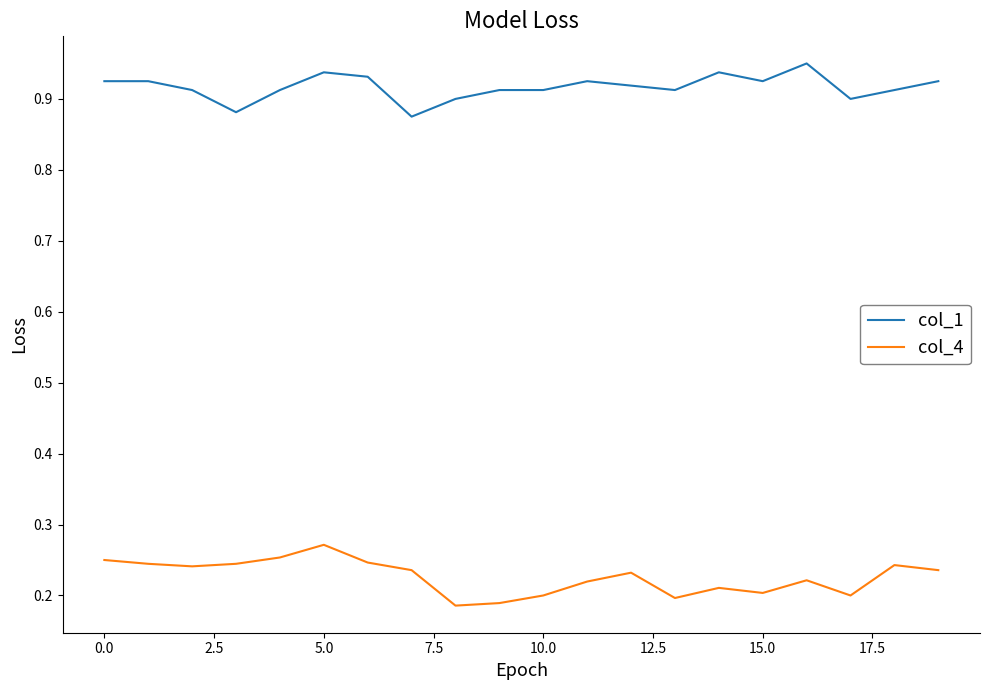

True or false: col_4 and col_1 cross at least once.

False